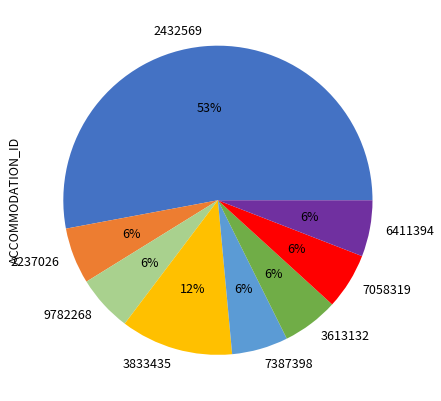

Which slice is the largest?

2432569